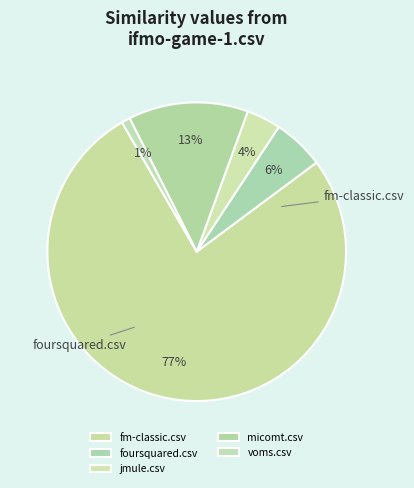

True or false: foursquared.csv accounts for 1% of the total.

False